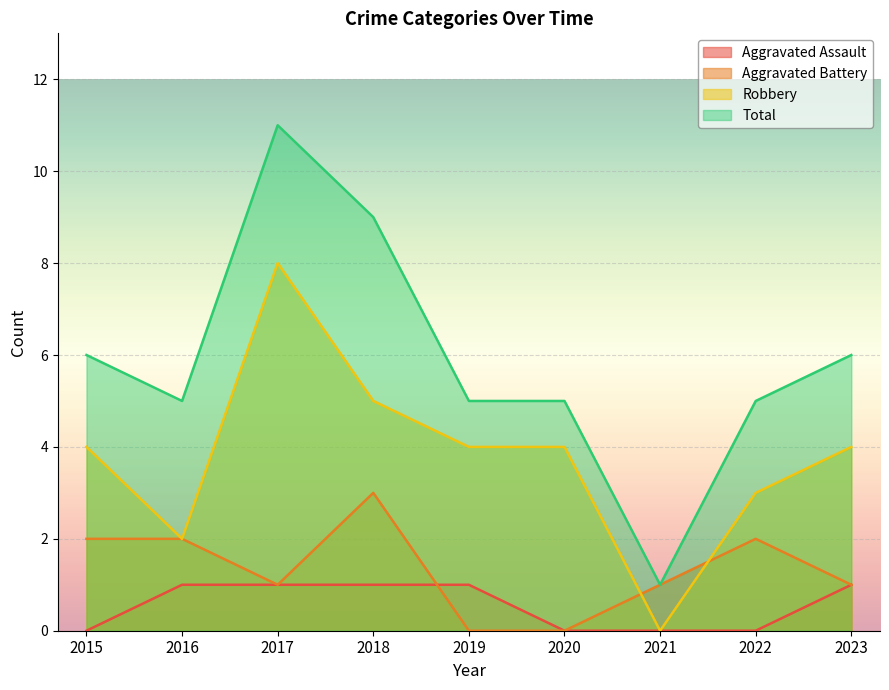

Reading left to right, transcribe all the data shown in this chart.

Aggravated Assault: 2015=0	2016=1	2017=1	2018=1	2019=1	2020=0	2021=0	2022=0	2023=1
Aggravated Battery: 2015=2	2016=2	2017=1	2018=3	2019=0	2020=0	2021=1	2022=2	2023=1
Robbery: 2015=4	2016=2	2017=8	2018=5	2019=4	2020=4	2021=0	2022=3	2023=4
Total: 2015=6	2016=5	2017=11	2018=9	2019=5	2020=5	2021=1	2022=5	2023=6